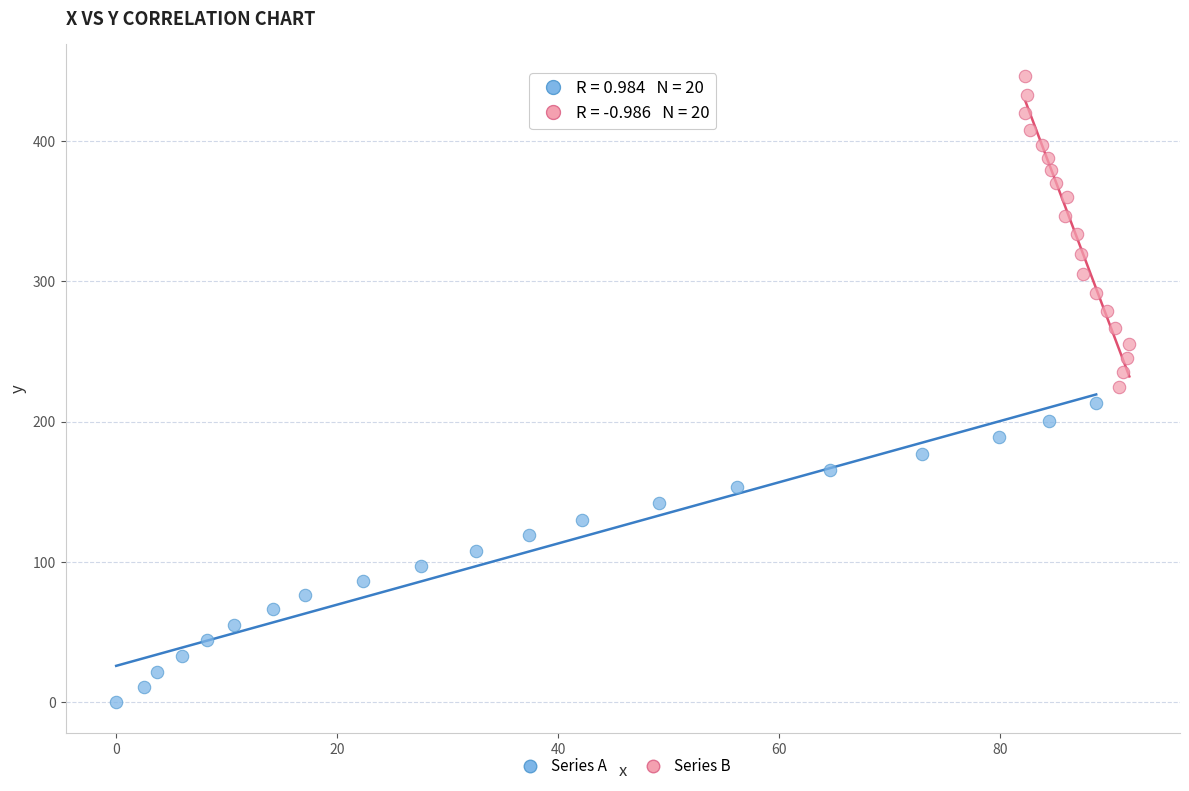

Which series reaches the minimum Y coordinate?

Series A